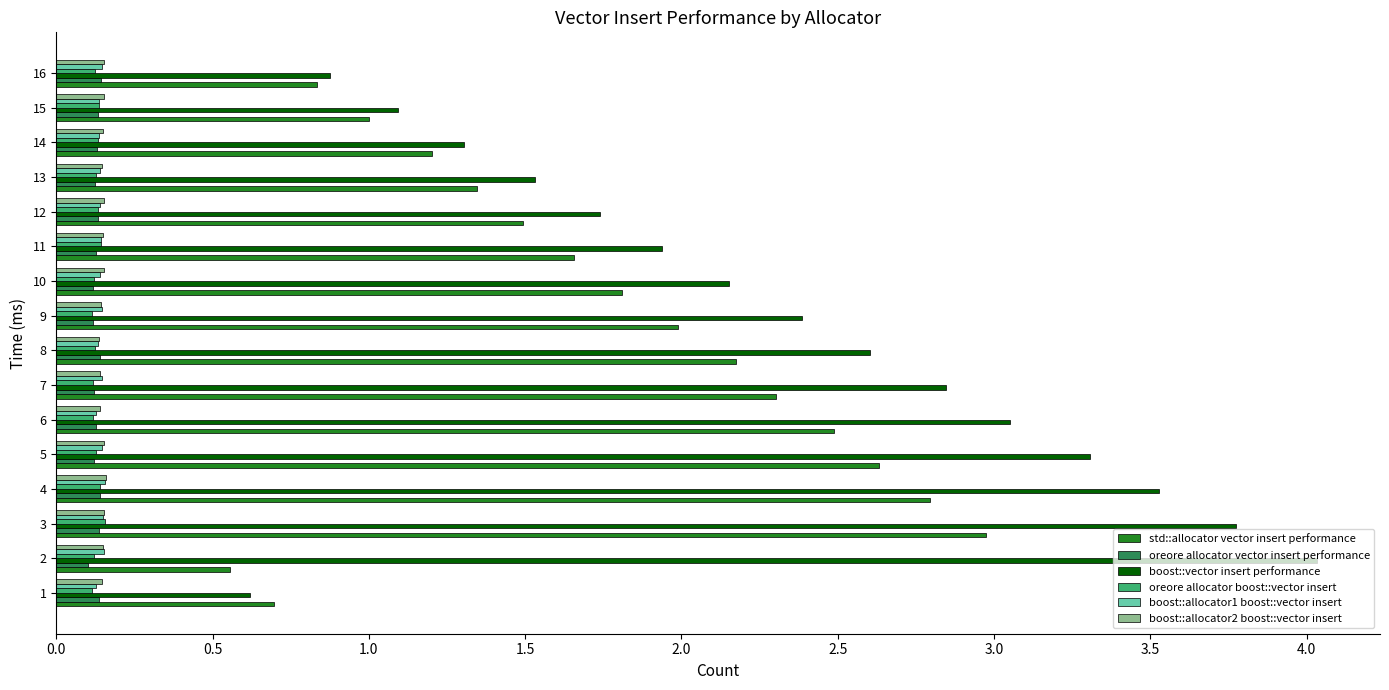

Which series has the largest total across all categories?

boost::vector insert performance